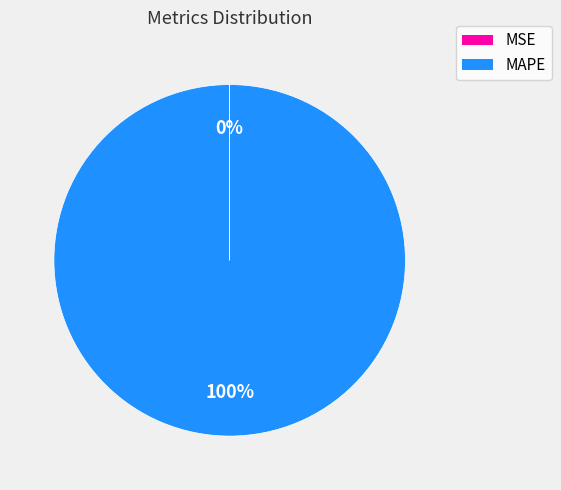

What percentage is the MAPE slice, to the nearest percent?

100%